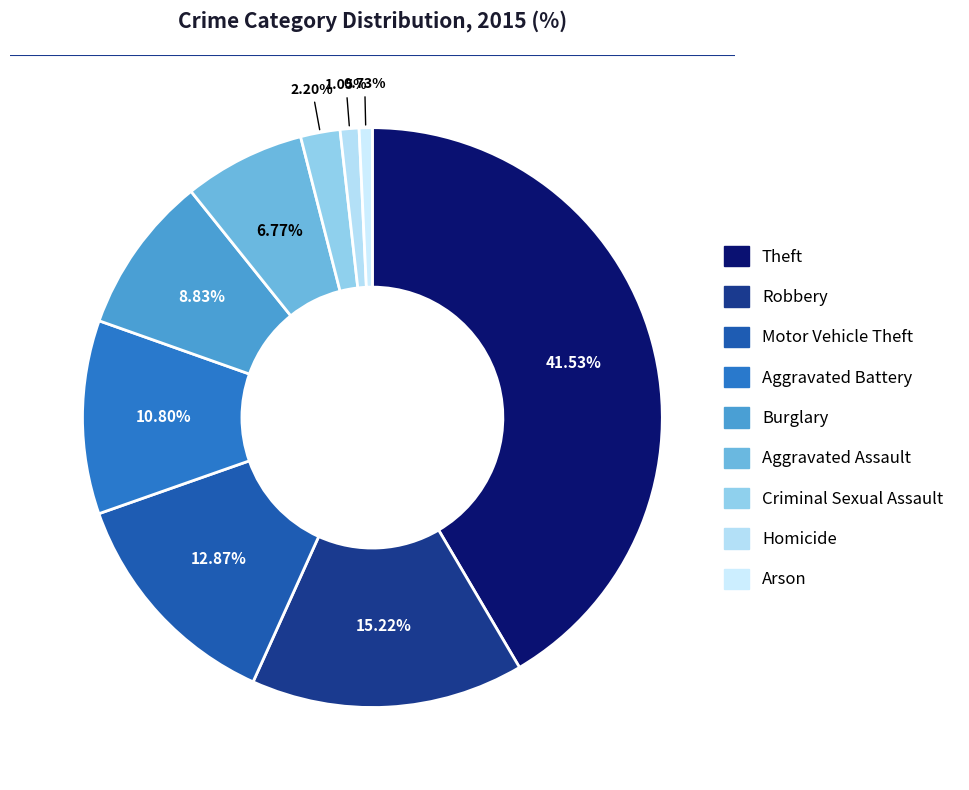

What is the largest slice in the pie chart?

Theft